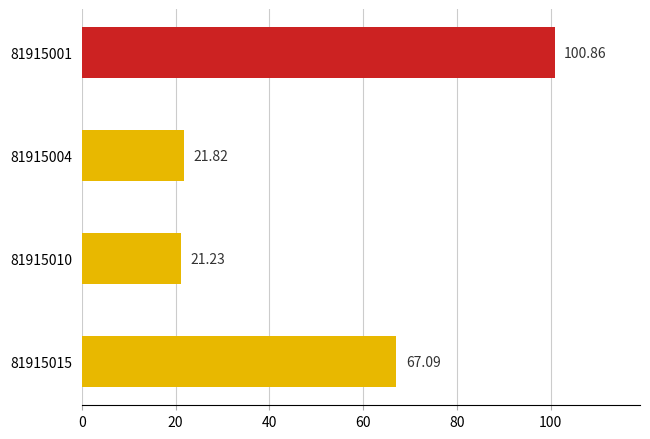

What is the difference between the values at 81915015 and 81915010?

45.9